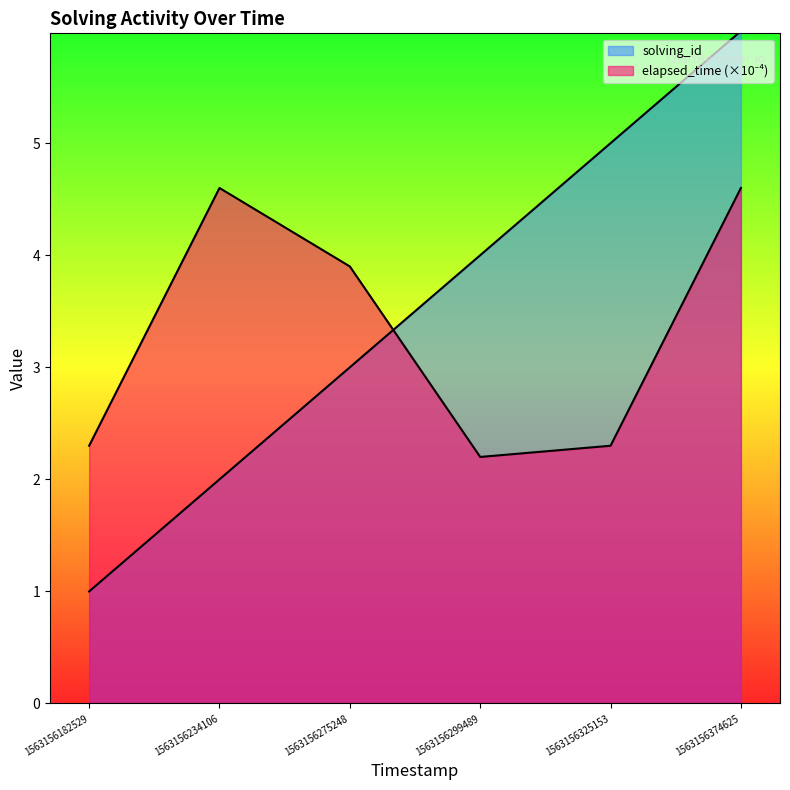

What is the difference between the maximum and minimum values in the elapsed_time series?

2.4